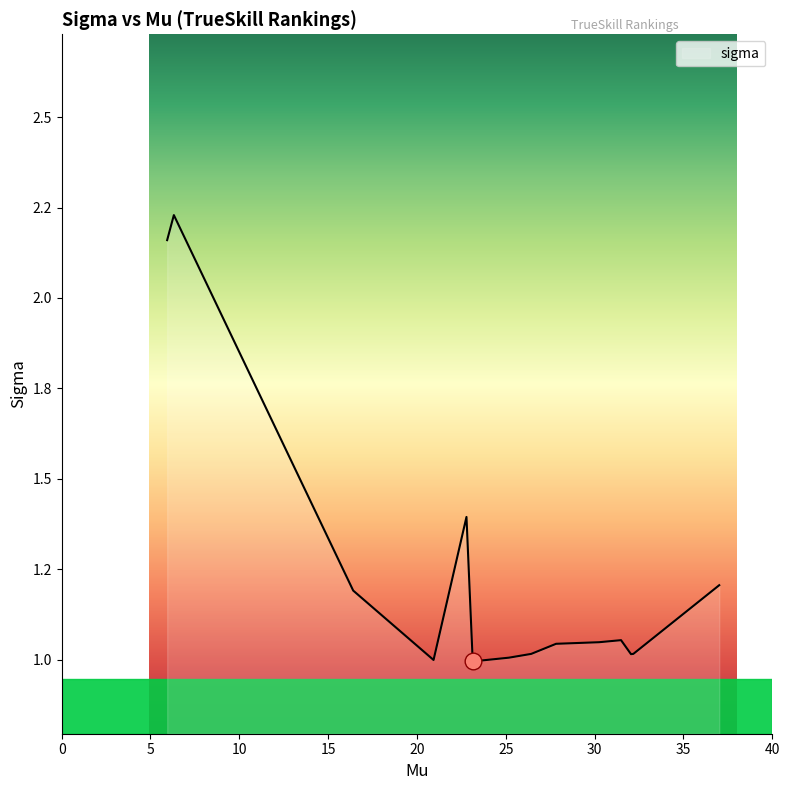

Does the chart have visible grid lines?

No